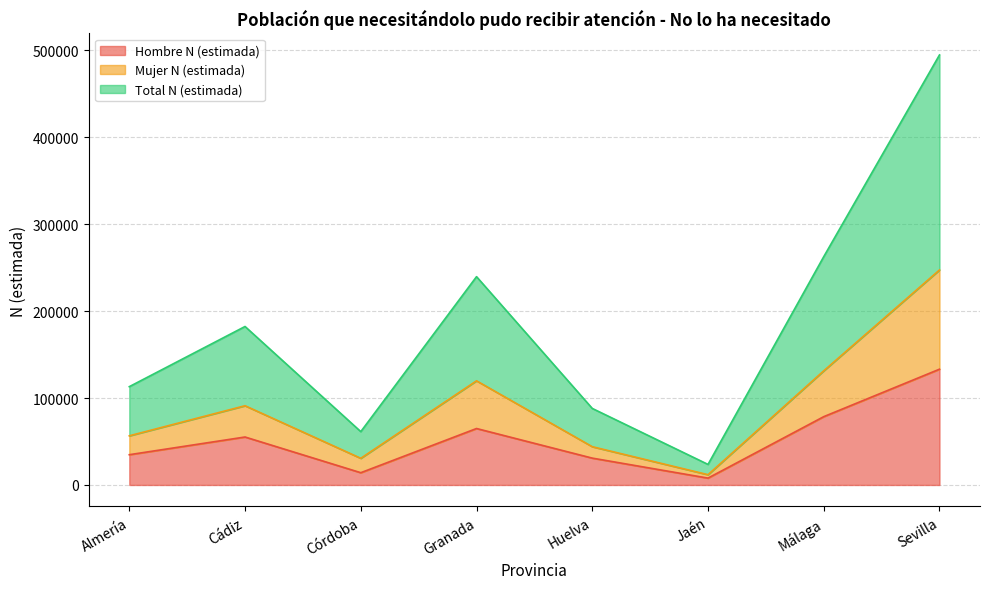

Reading right to left, what are all the values shown in this chart?

Hombre N (estimada): 133132	78553	7890	30874	64920	14105	55150	34806
Mujer N (estimada): 247233	131267	11817	44005	119766	30670	91115	56520
Total N (estimada): 494466	262535	23634	88010	239532	61340	182230	113040